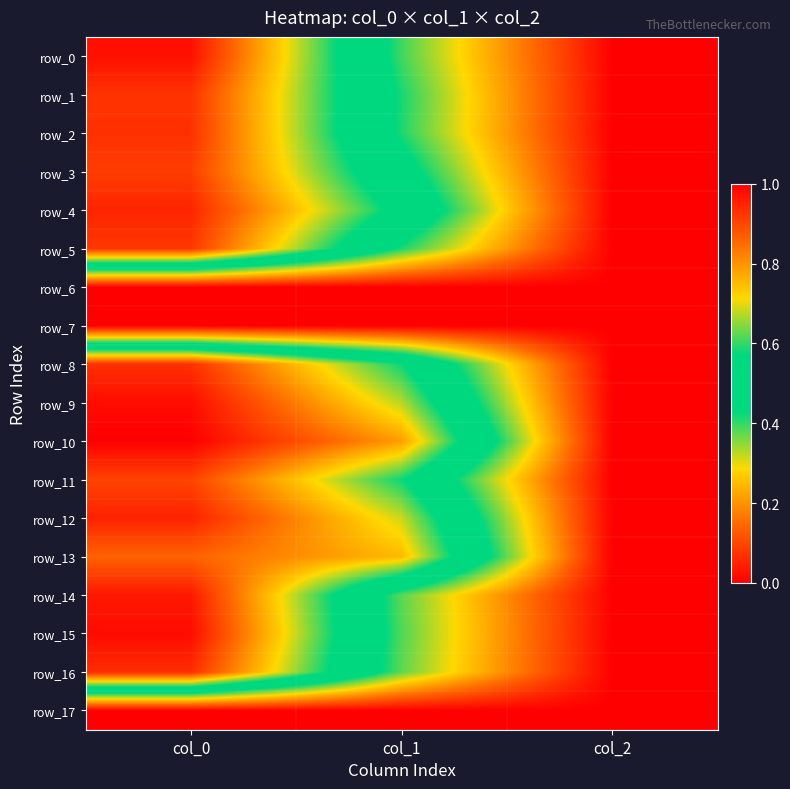

At which category does the chart reach its minimum across all series?

col_0